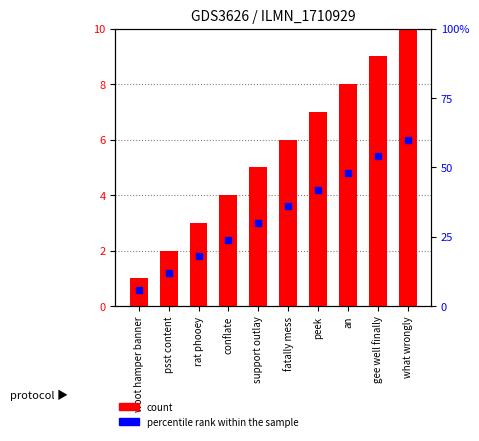

Reading right to left, what are all the values shown in this chart?

what wrongly=10	gee well finally=9	an=8	peek=7	fatally mess=6	support outlay=5	conflate=4	rat phooey=3	psst content=2	woot hamper banner=1